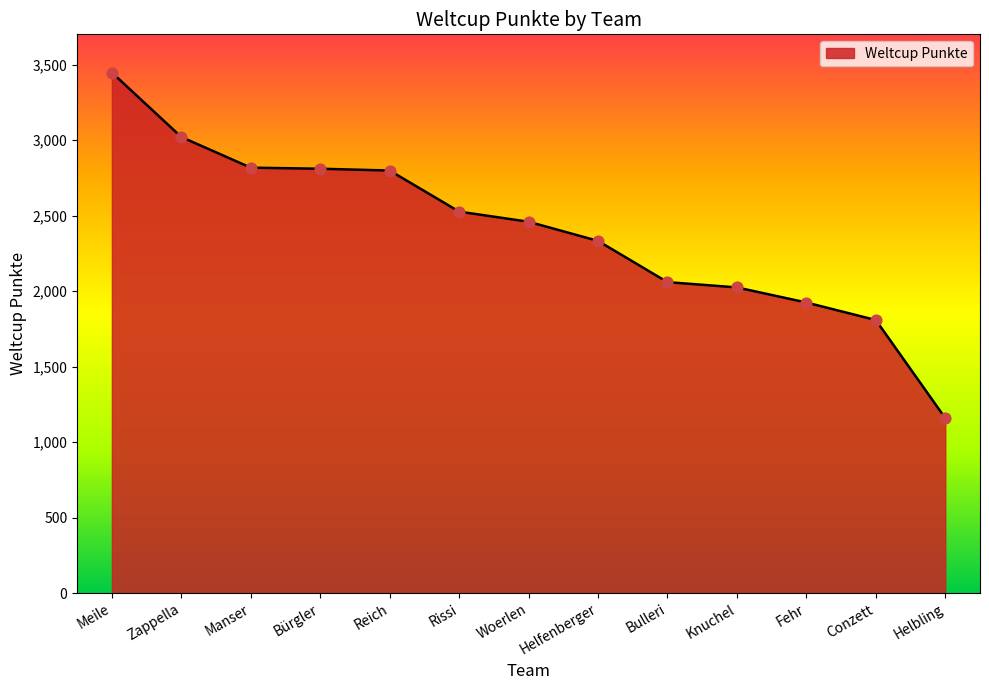

What is the change in value from Zappella to Manser?

-203